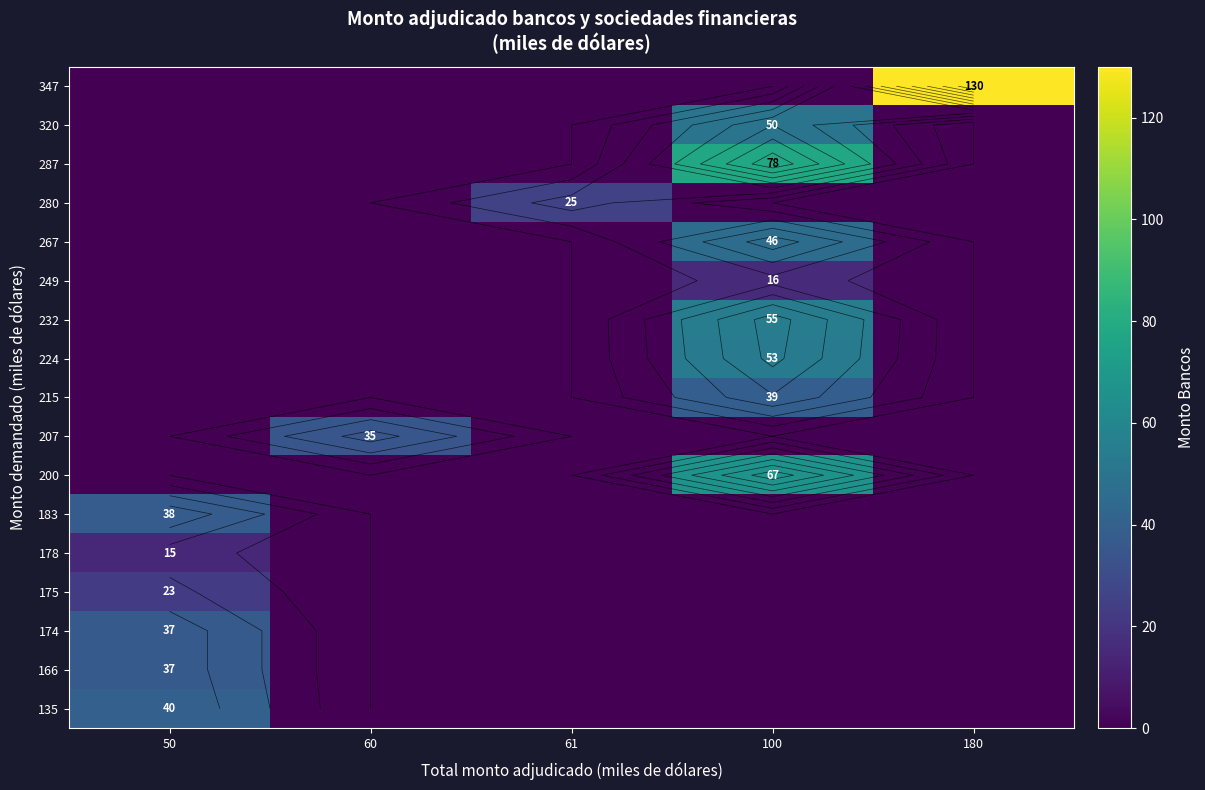

Which has a higher value, 50 or 61?

50